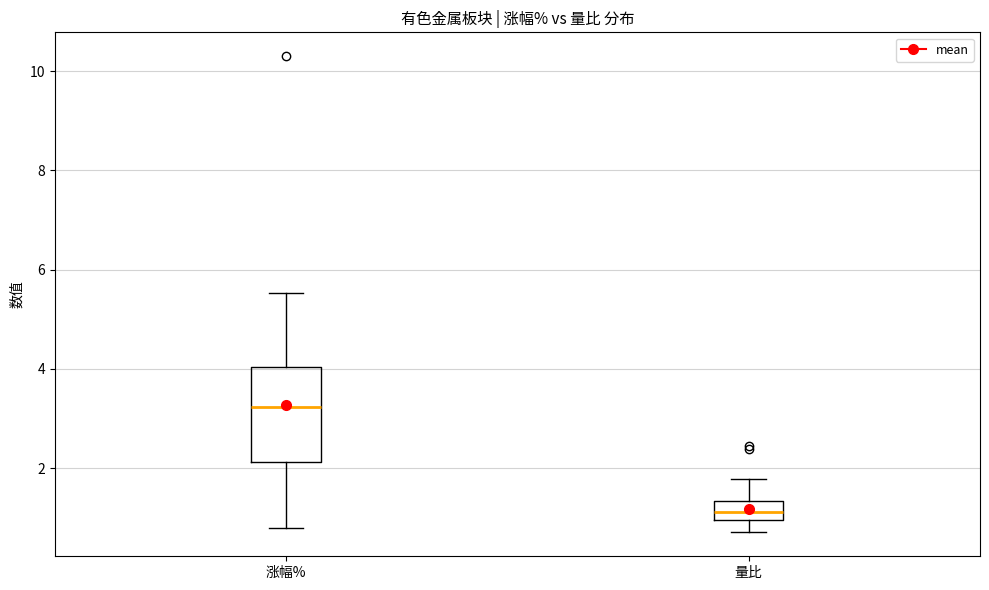

Which box has the highest median line?

涨幅%